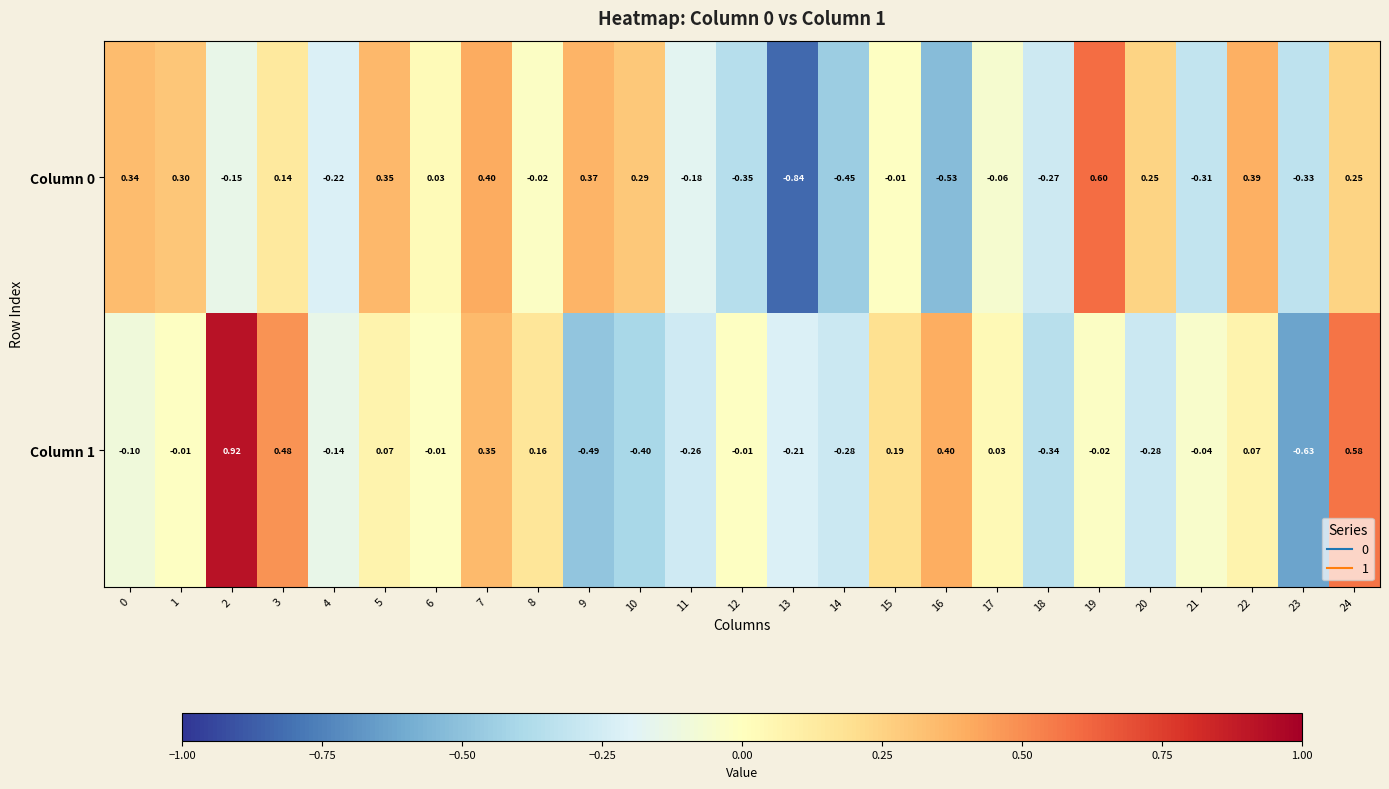

Is the value of Column 1 at 22 greater than the value of Column 0 at 14?

Yes